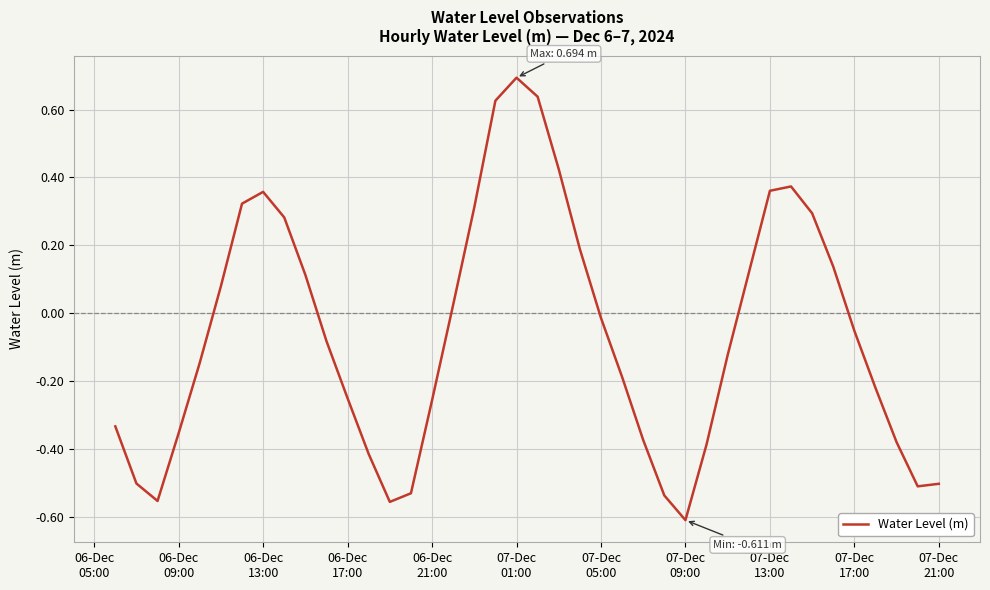

How many distinct data groups are displayed?

1